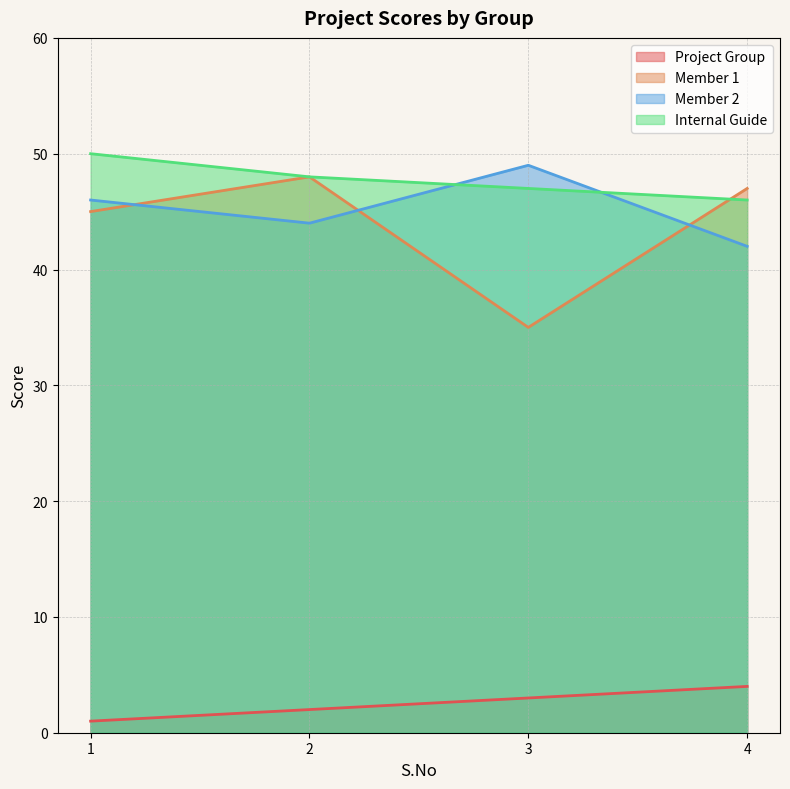

What is the total value across all series at 2?

142